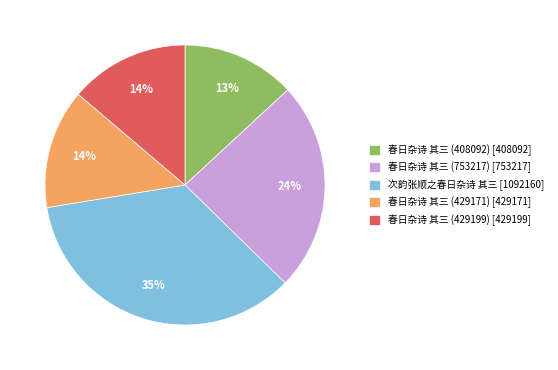

How many slices are in this pie chart?

5